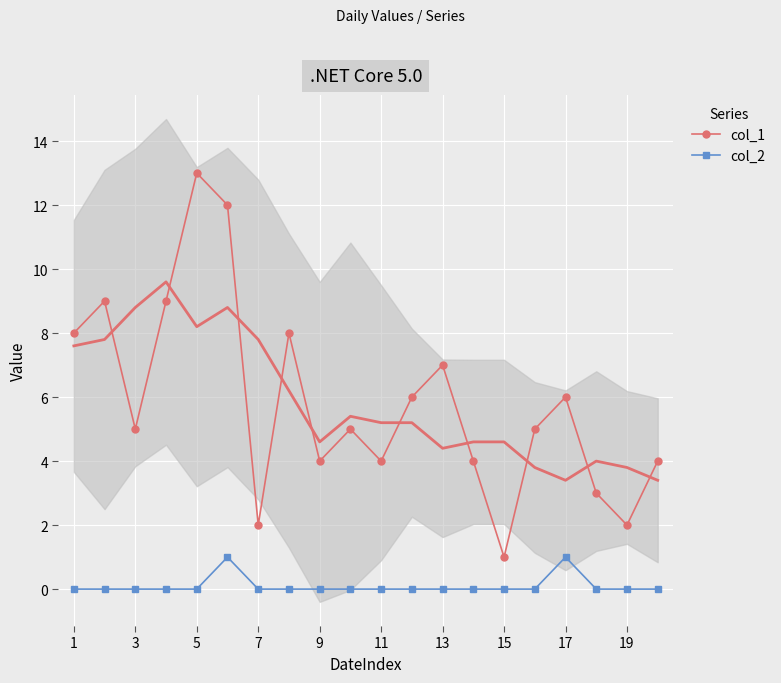

Which series has the largest total across all categories?

col_1